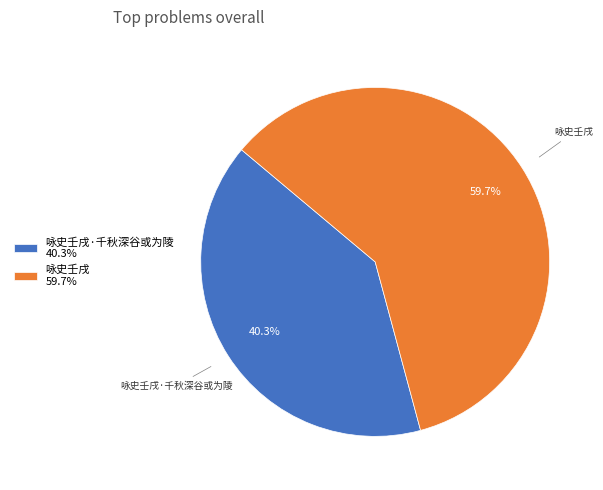

To the nearest percent, what is the difference between the 咏史壬戌·千秋深谷或为陵 and 咏史壬戌 slice percentages?

19%